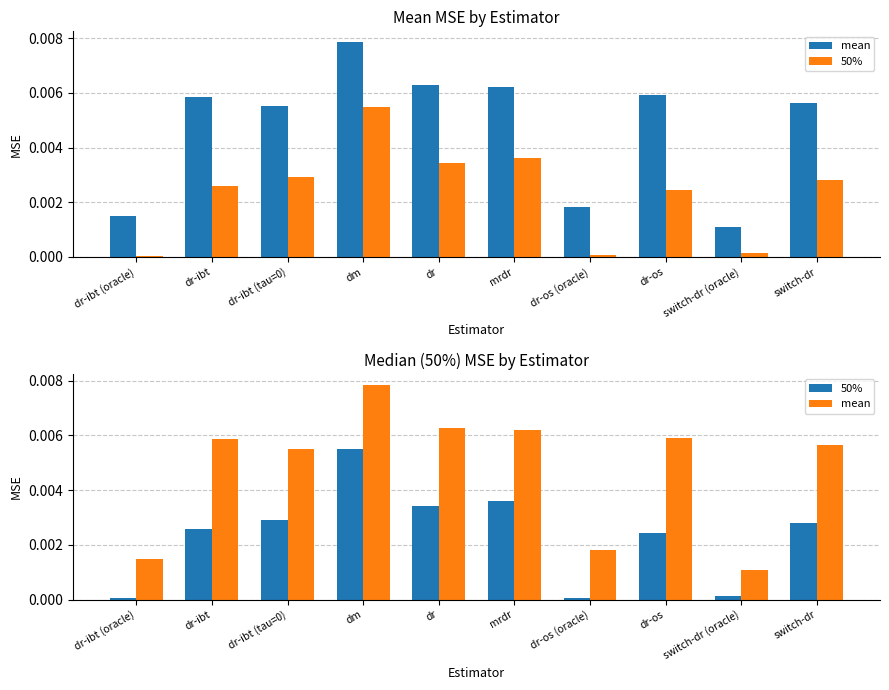

The value of 50% at dm is 0.0. True or false?

False